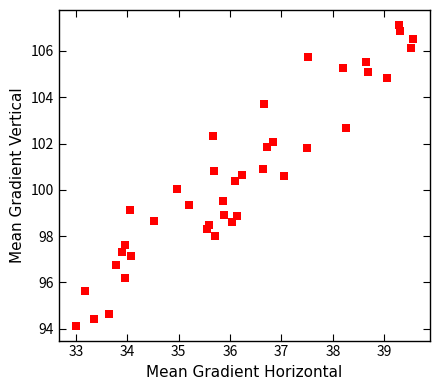

How many points are shown in the scatter plot?

40